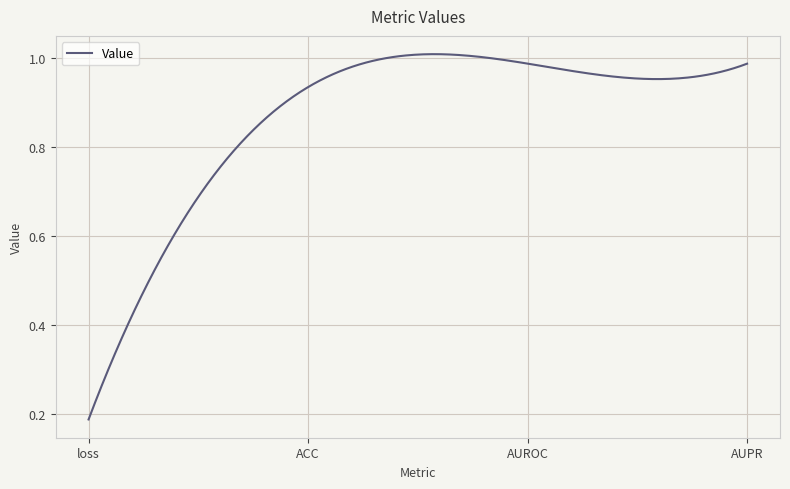

Reading left to right, transcribe all the data shown in this chart.

0.2	0.9	1.0	1.0